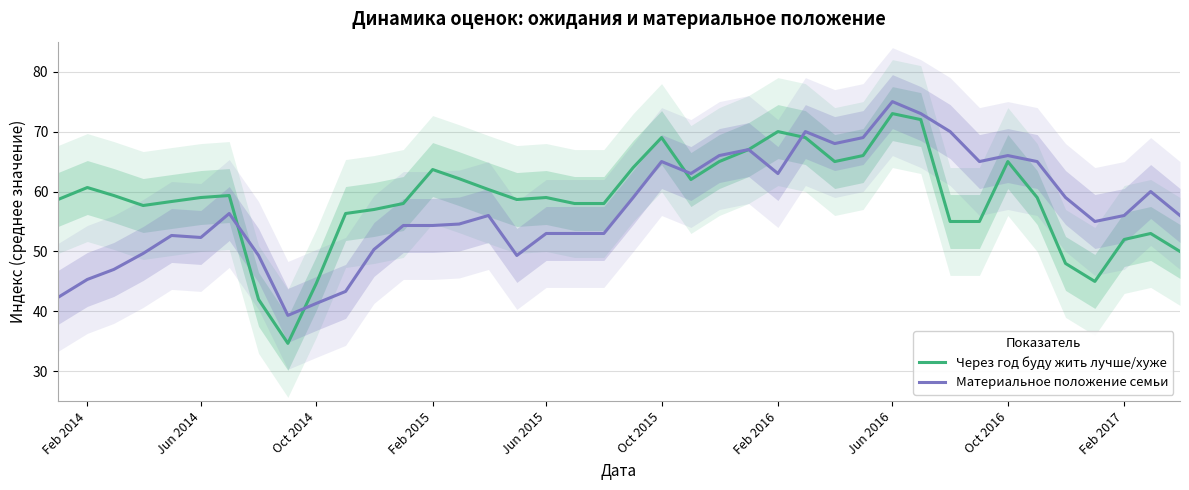

Rank the series by their average value, from highest to lowest.

Через год буду жить лучше/хуже, Материальное положение семьи